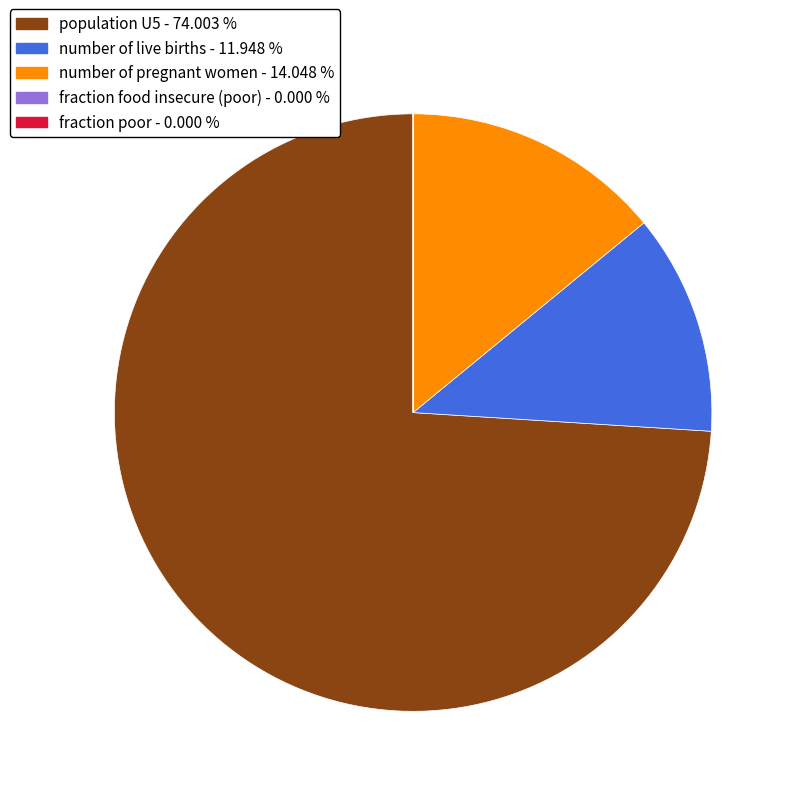

Is there any slice that represents more than half of the pie?

Yes